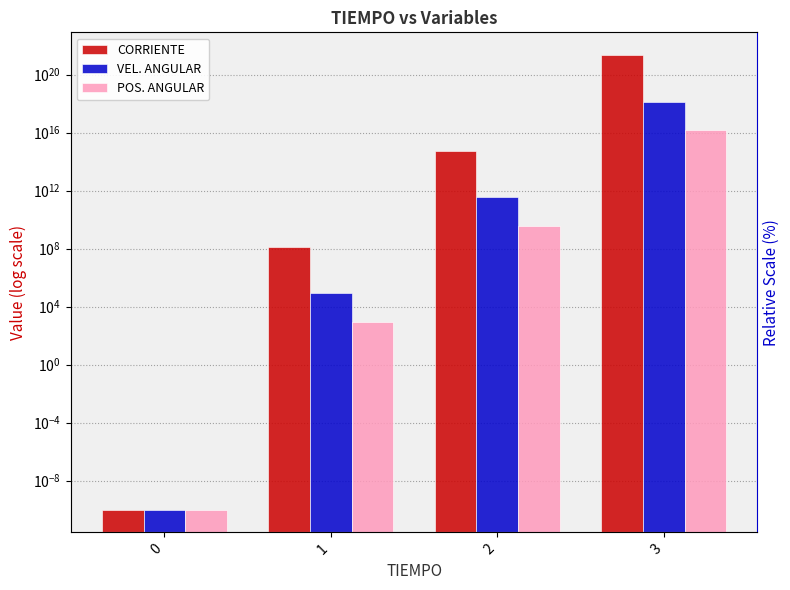

List the series in order of their peak value, lowest first.

POS. ANGULAR, VEL. ANGULAR, CORRIENTE